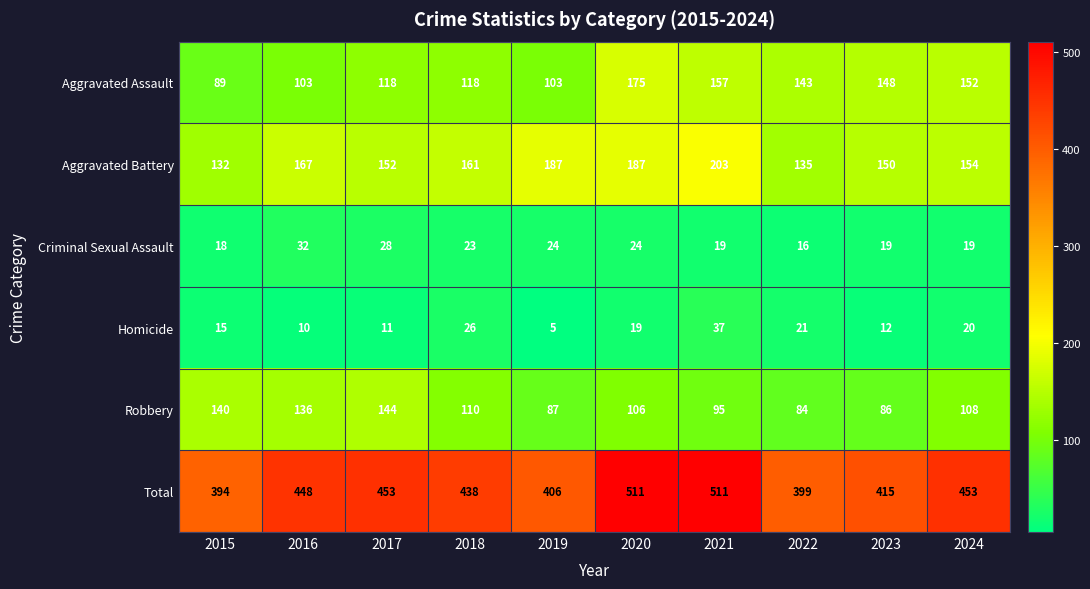

List the series in order of their peak value, lowest first.

Criminal Sexual Assault, Homicide, Robbery, Aggravated Assault, Aggravated Battery, Total